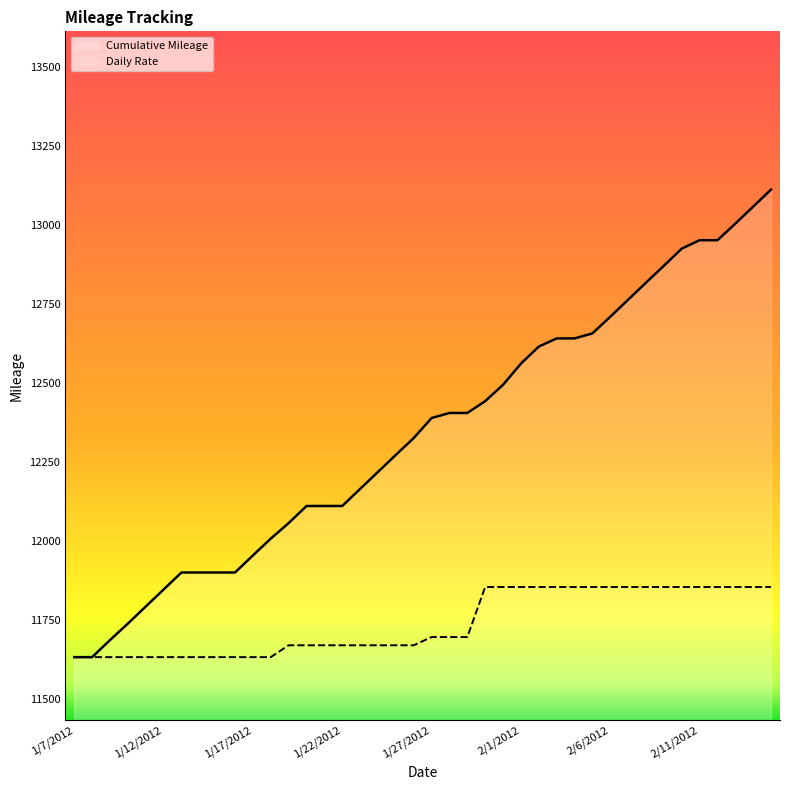

Which series has the widest spread of values?

Cumulative Mileage